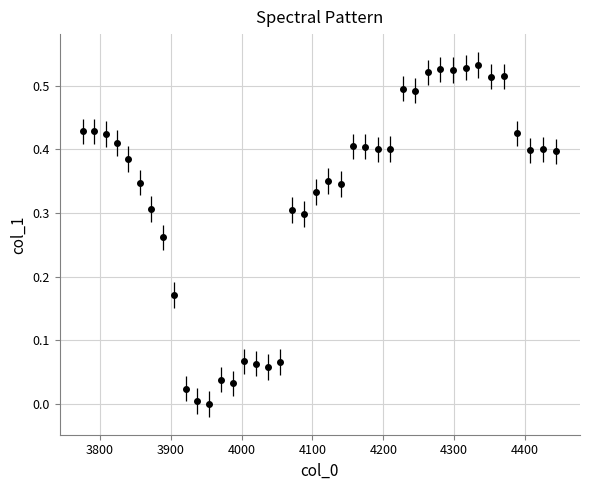

What is the sum of all values?

13.0